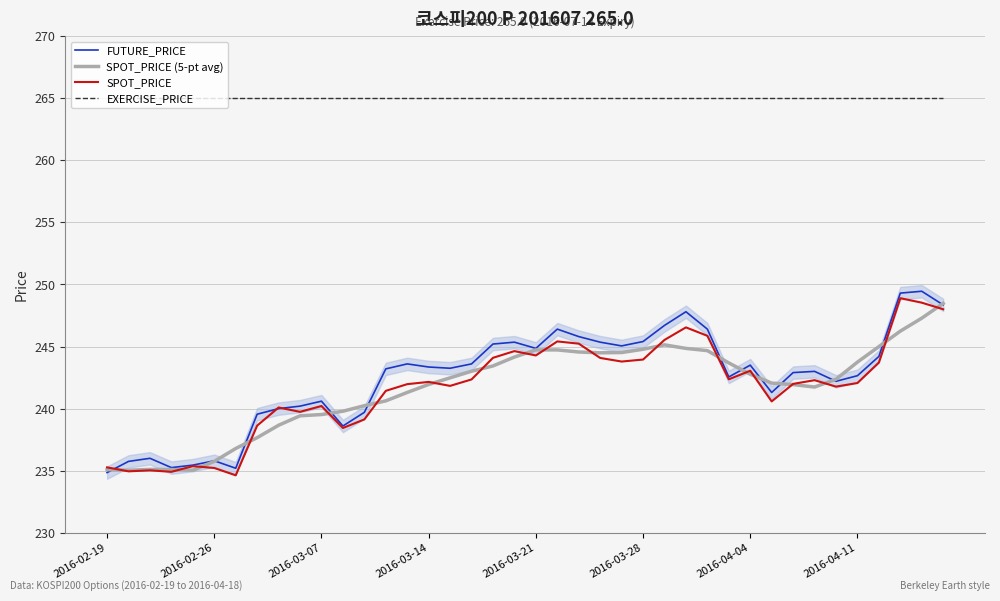

Is it true that SPOT_PRICE (5-pt avg) equals 246.2 at 37?

True